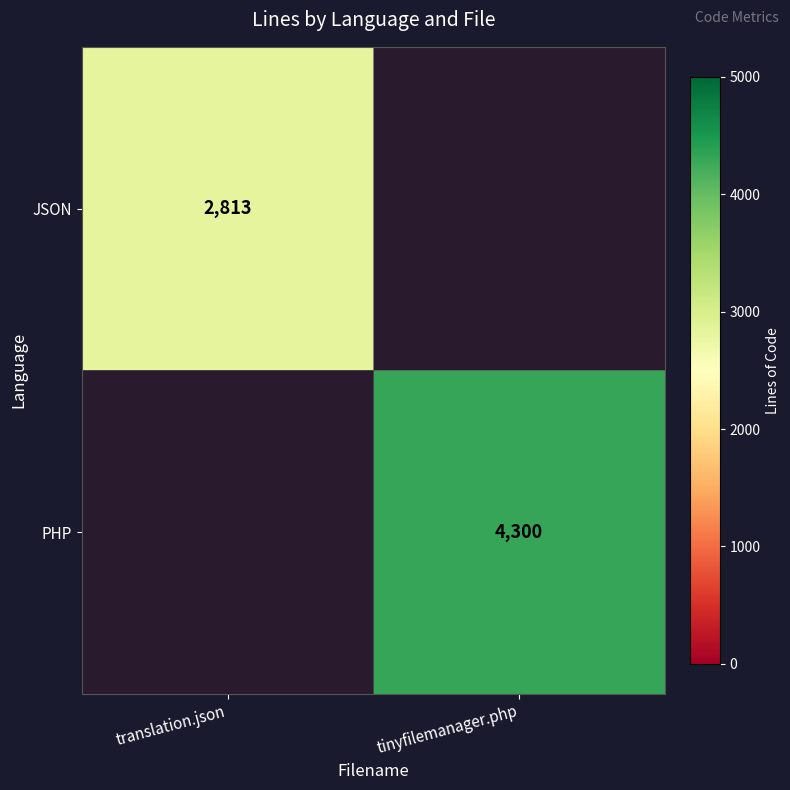

The JSON series shows 4424 at translation.json. True or false?

False